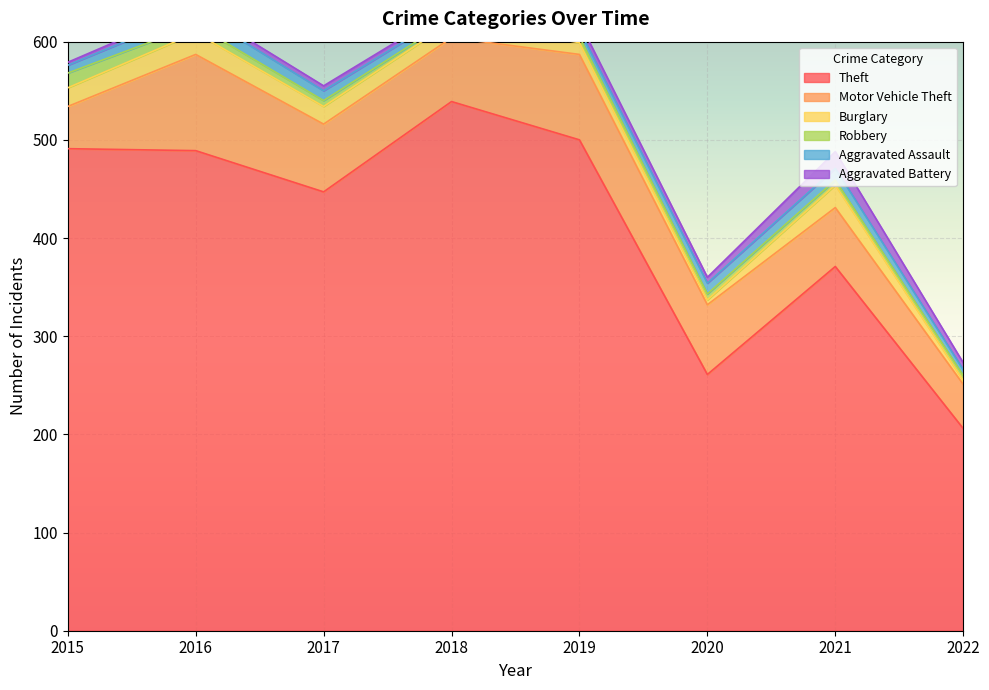

Does the chart display data point markers on the line(s)?

No